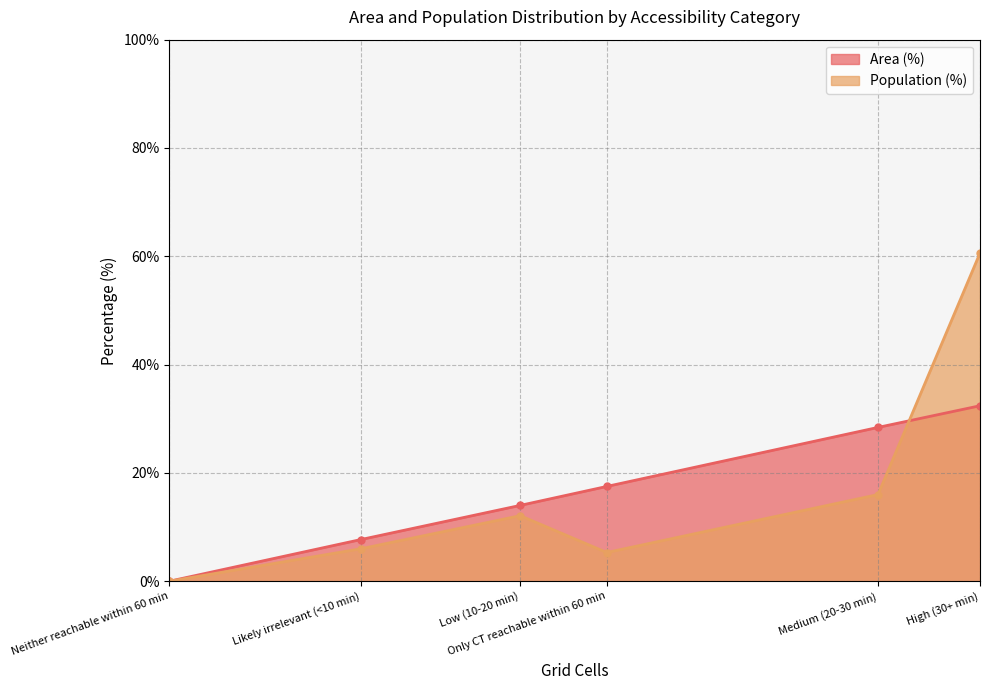

Rank the categories by Population (%) value from highest to lowest.

High (30+ min), Medium (20-30 min), Low (10-20 min), Likely irrelevant (<10 min), Only CT reachable within 60 min, Neither reachable within 60 min